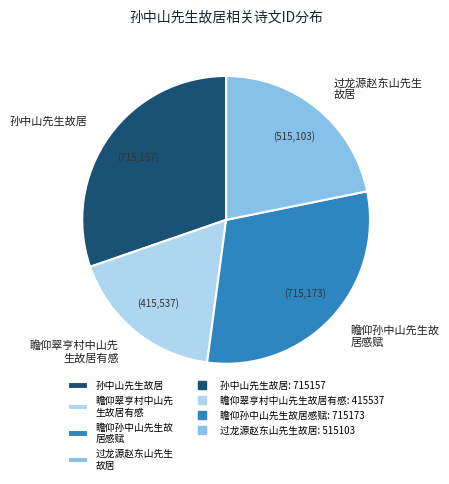

Approximately how many times larger is the value at 瞻仰翠亨村中山先 生故居有感 compared to 过龙源赵东山先生 故居?

0.8